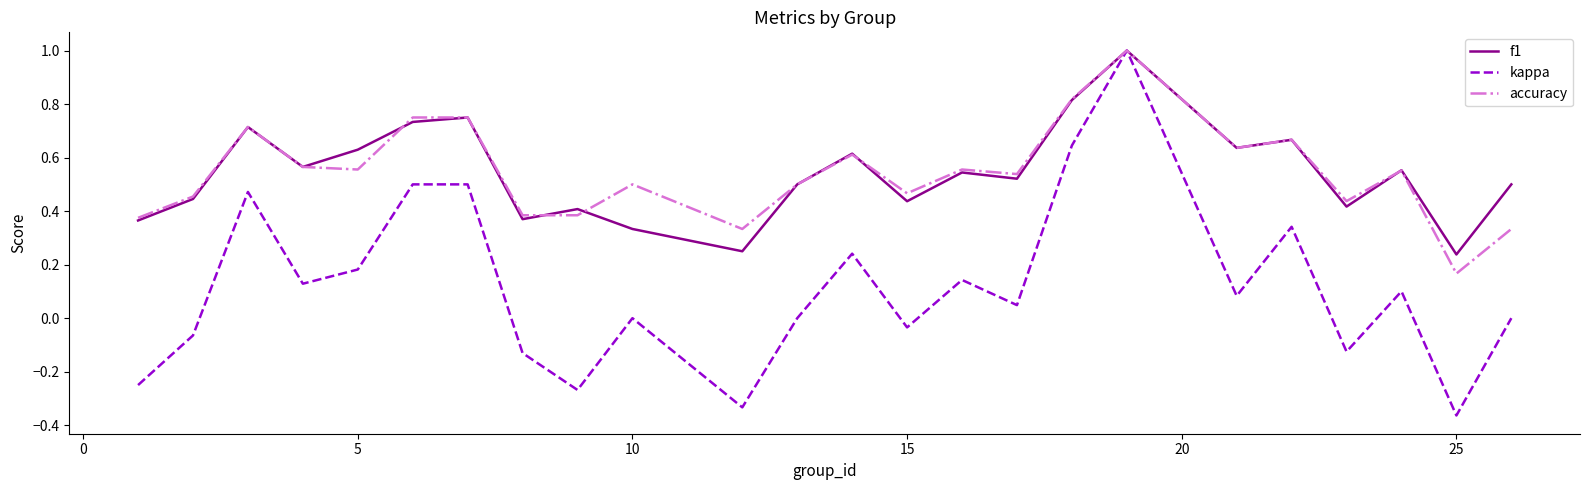

Which series has the widest spread of values?

kappa